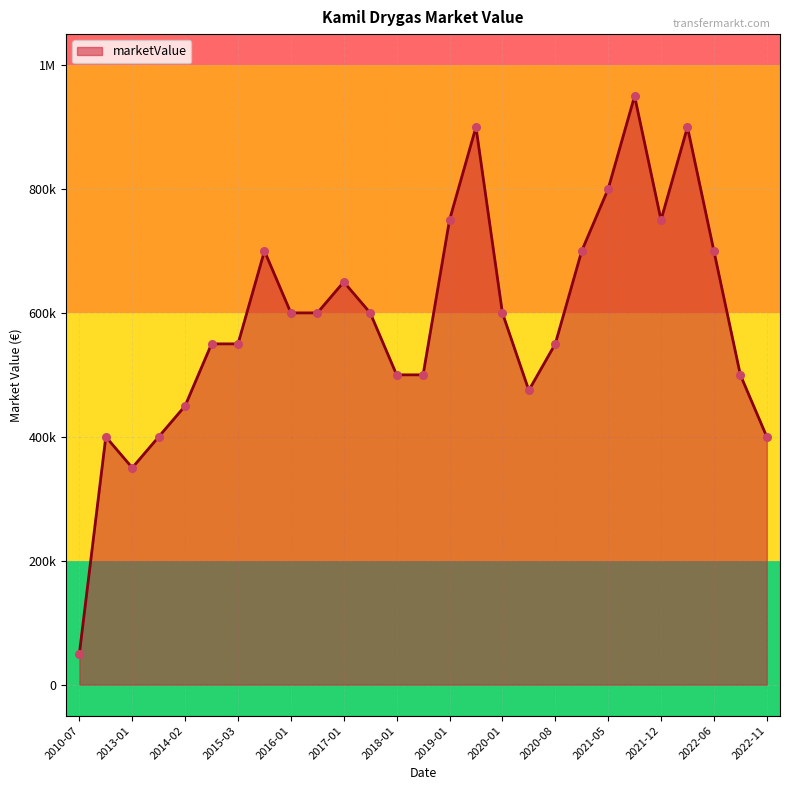

Does the chart have visible grid lines?

Yes